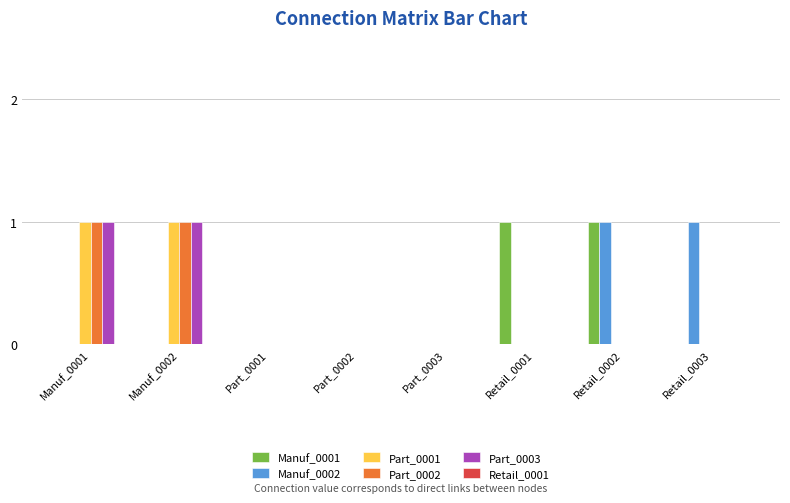

Is it true that Part_0003 equals 0 at Part_0002?

True